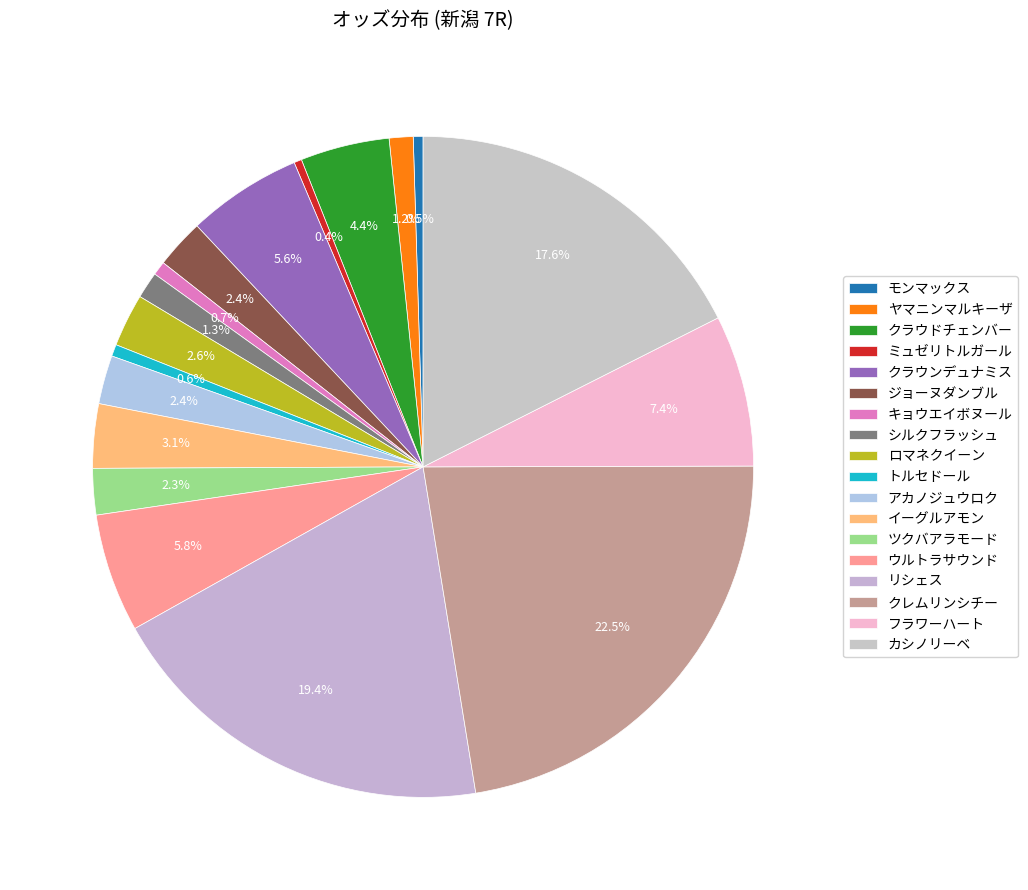

Count the number of slices in the pie.

18